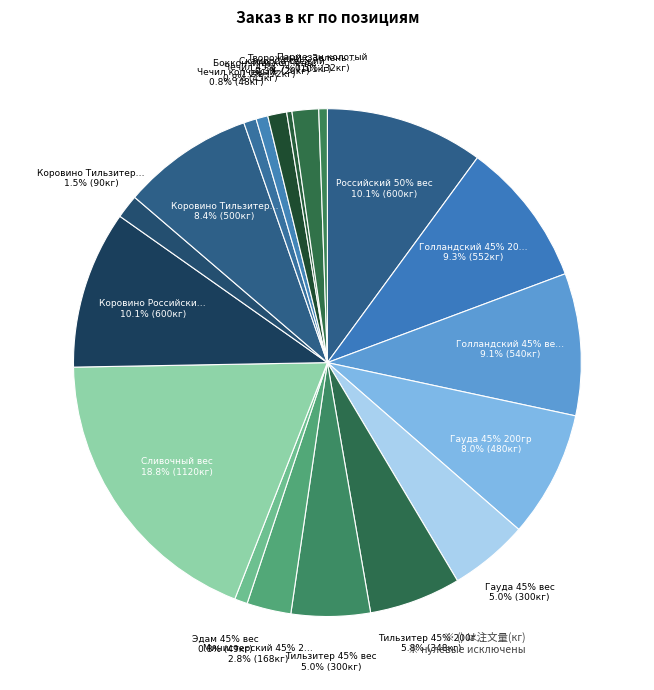

What is the largest slice in the pie chart?

Сливочный вес